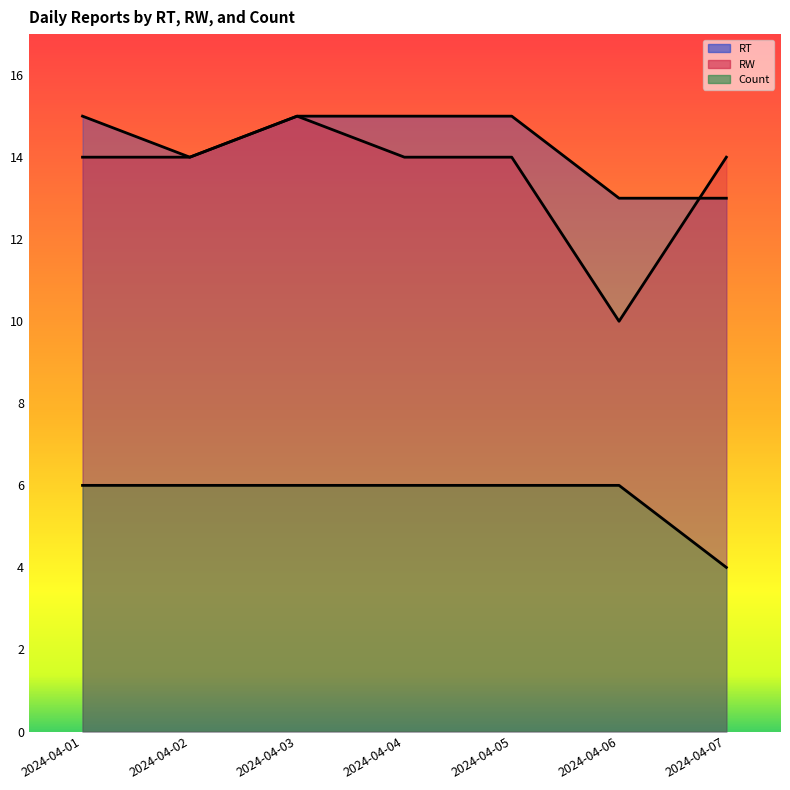

How many lines are shown in the chart?

3